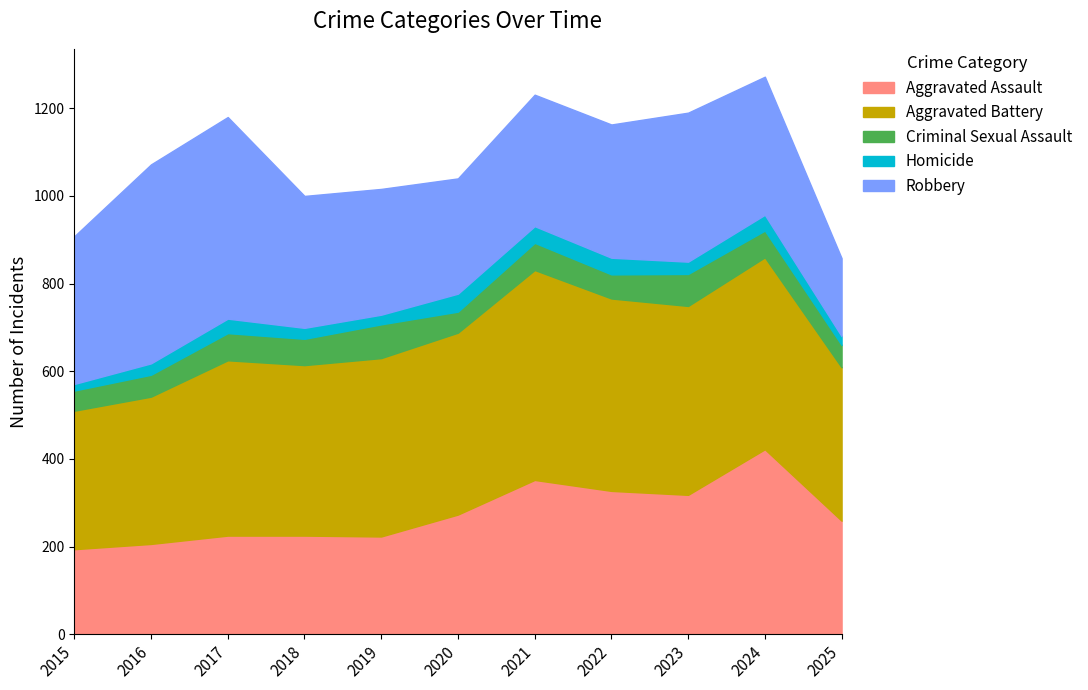

What is the average value of the Homicide series?

29